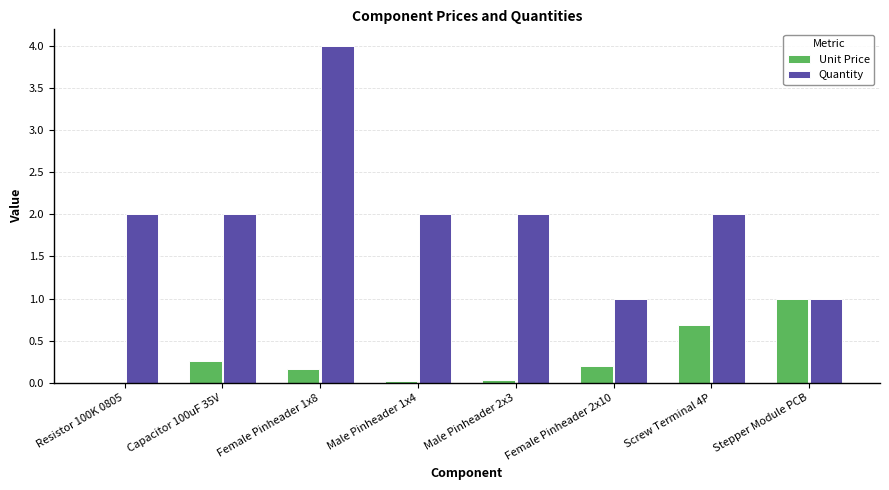

True or false: Quantity has a value of 2.0 at Resistor 100K 0805.

True